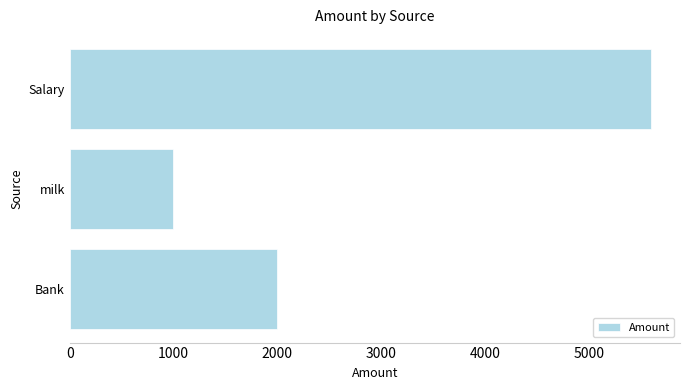

What is the change in value from Bank to Salary?

+3600